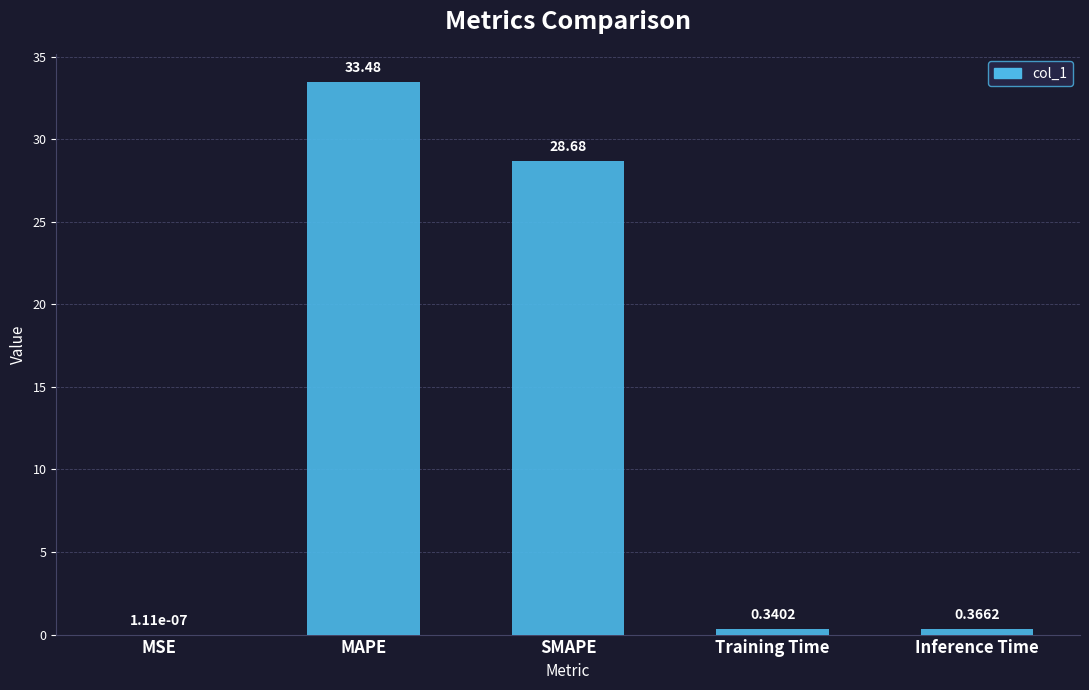

How many categories are shown in the chart?

5